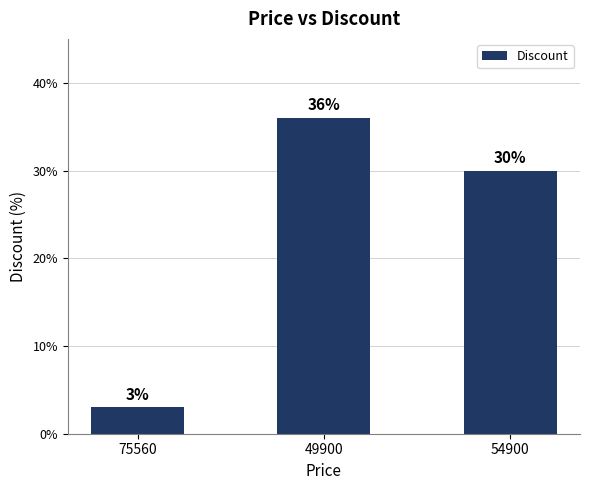

Reading left to right, what are all the values shown in this chart?

75560=3	49900=36	54900=30